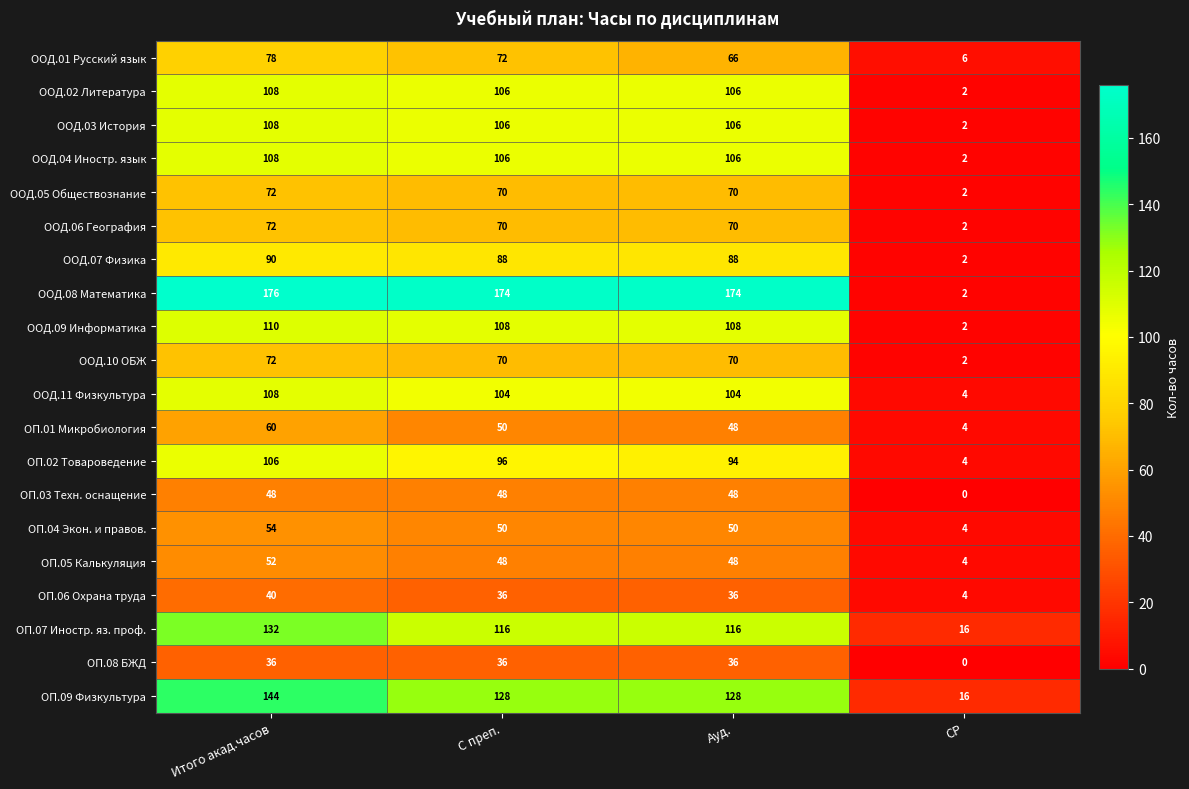

Which series has the largest range (max minus min)?

ООД.08 Математика